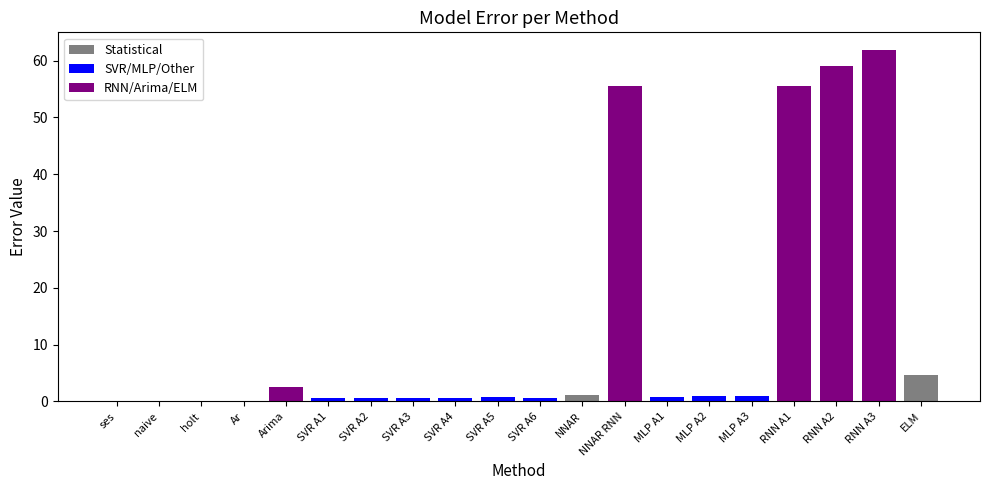

The value at RNN A3 is 109.0. True or false?

False